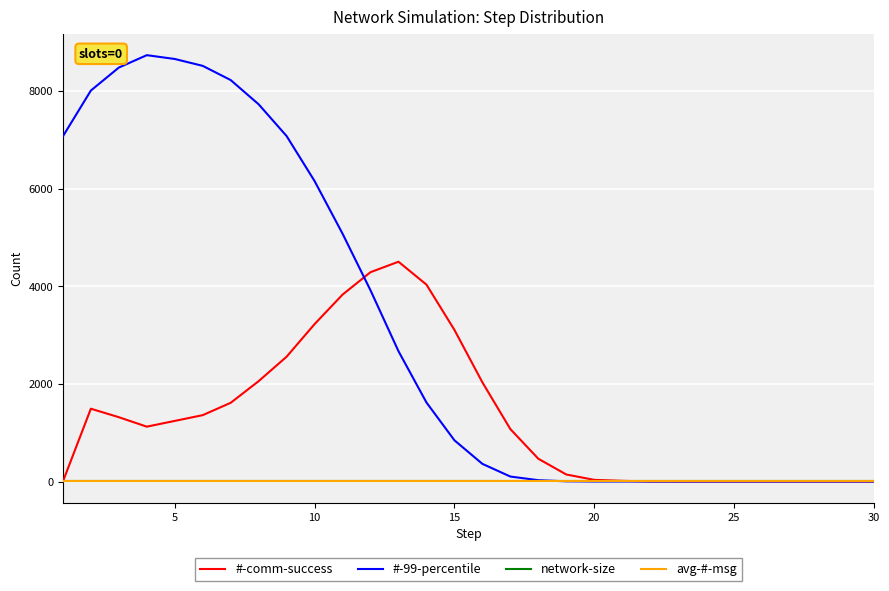

Is this an area chart (filled region under the line)?

No